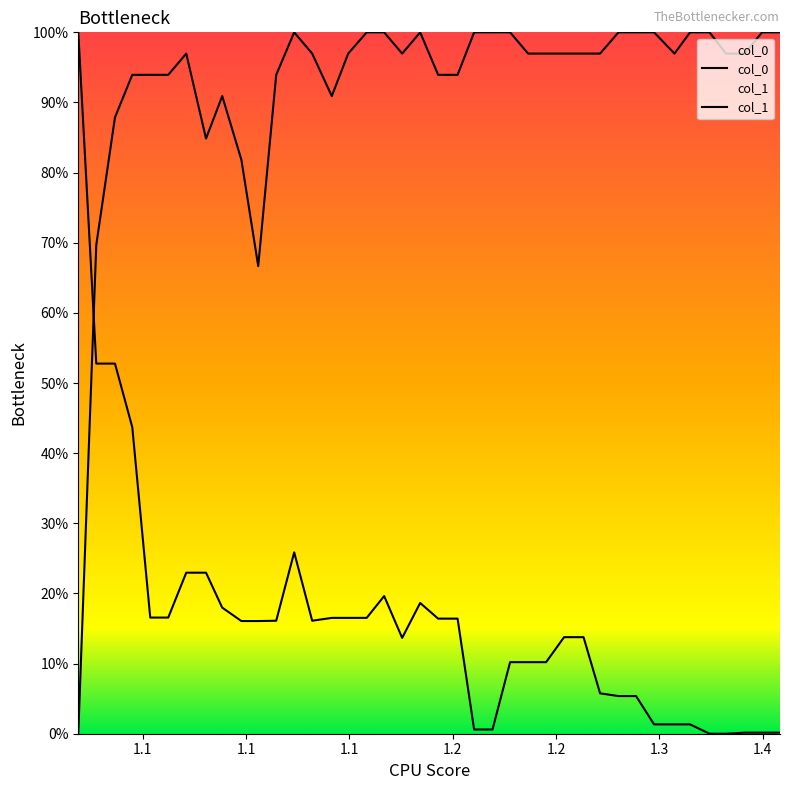

How many intersections are there between col_1 and col_0?

1